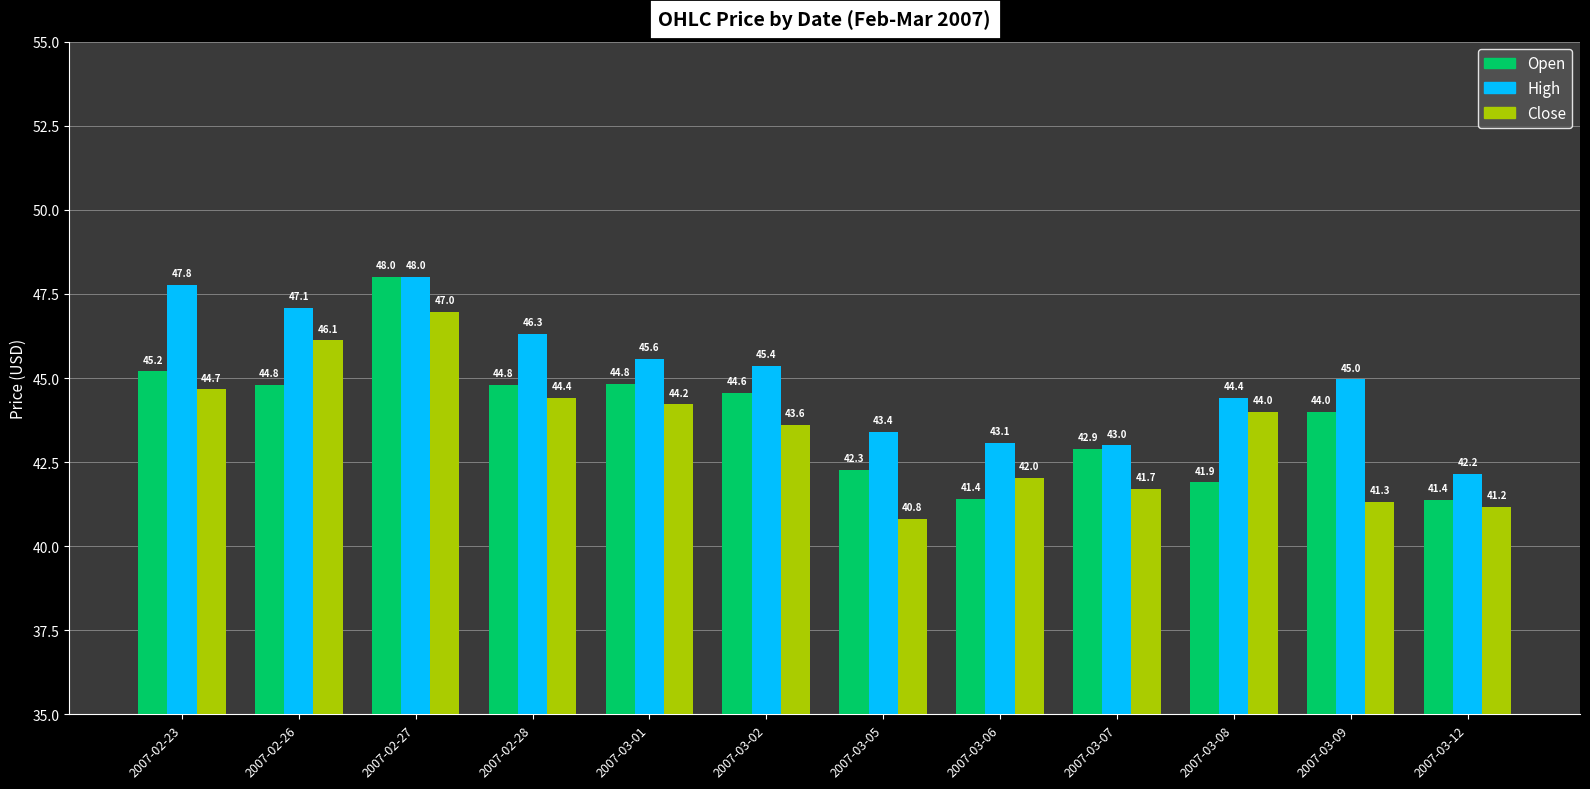

Is it true that Open equals 42.3 at 2007-03-05?

True